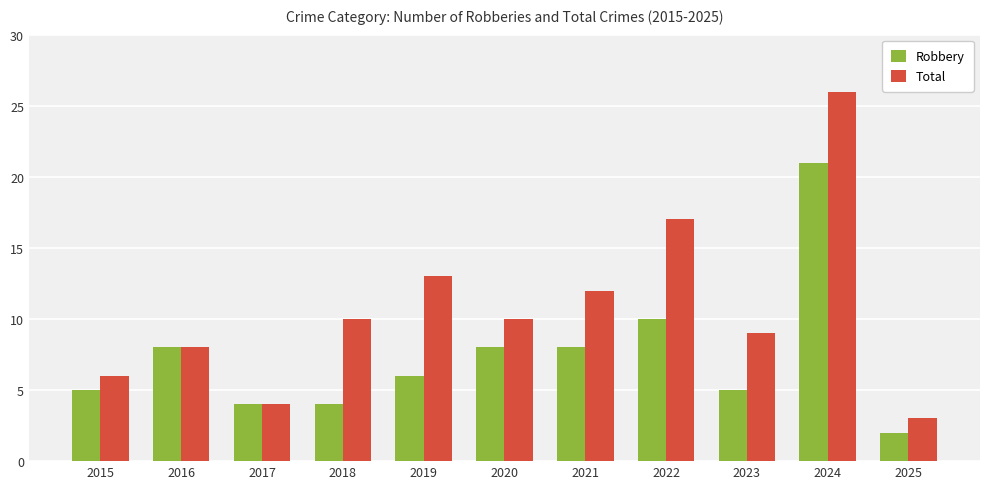

What is the average value of the Robbery series?

7